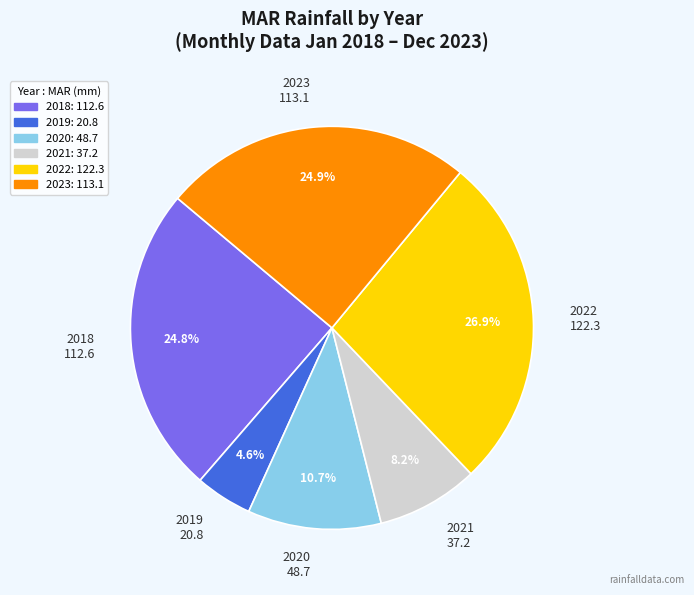

To the nearest percent, what portion does 2018 represent?

25%